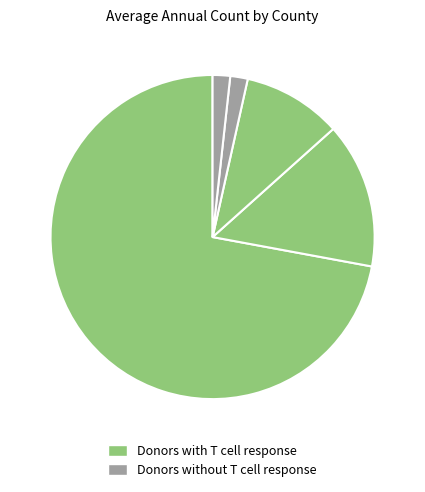

Is there a majority slice in this chart?

Yes